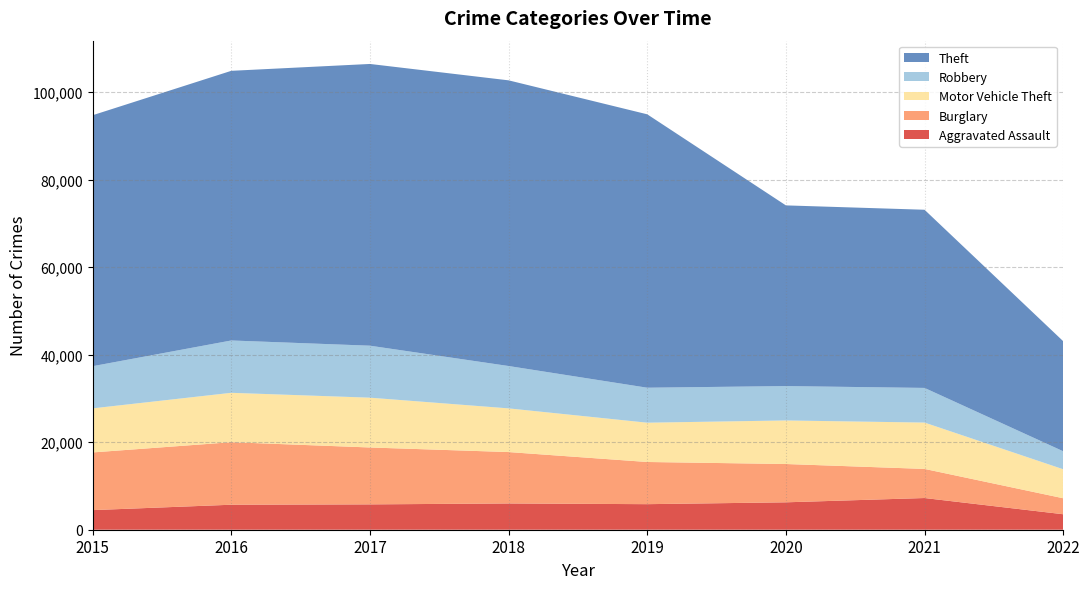

Reading left to right, transcribe all the data shown in this chart.

Aggravated Assault: 2015=4480	2016=5712	2017=5793	2018=6001	2019=5840	2020=6263	2021=7243	2022=3538
Burglary: 2015=13184	2016=14289	2017=13001	2018=11746	2019=9639	2020=8754	2021=6652	2022=3654
Motor Vehicle Theft: 2015=10068	2016=11286	2017=11380	2018=9983	2019=8978	2020=9953	2021=10591	2022=6629
Robbery: 2015=9638	2016=11960	2017=11880	2018=9679	2019=7994	2020=7855	2021=7919	2022=4111
Theft: 2015=57347	2016=61618	2017=64380	2018=65281	2019=62476	2020=41290	2021=40713	2022=25150